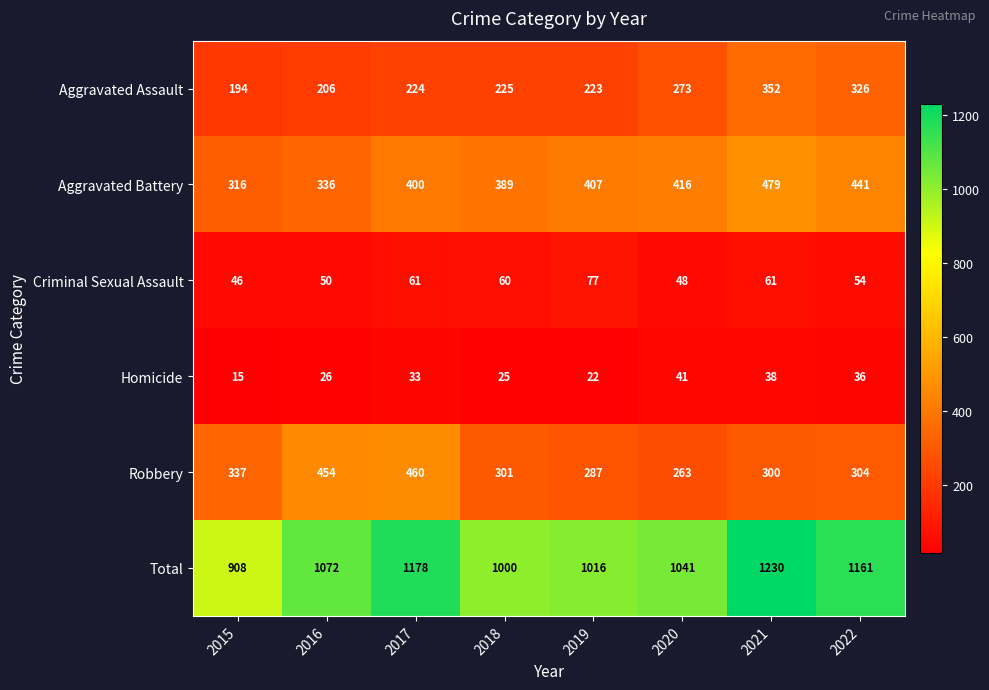

How many data points does each series have?

8